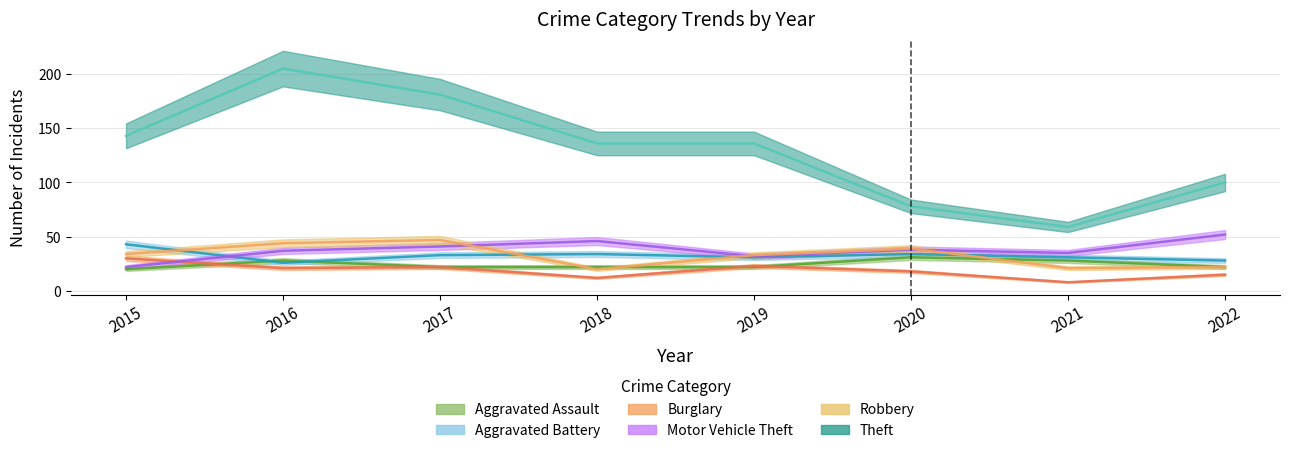

Is it true that Aggravated Assault equals 8 at 2016?

False